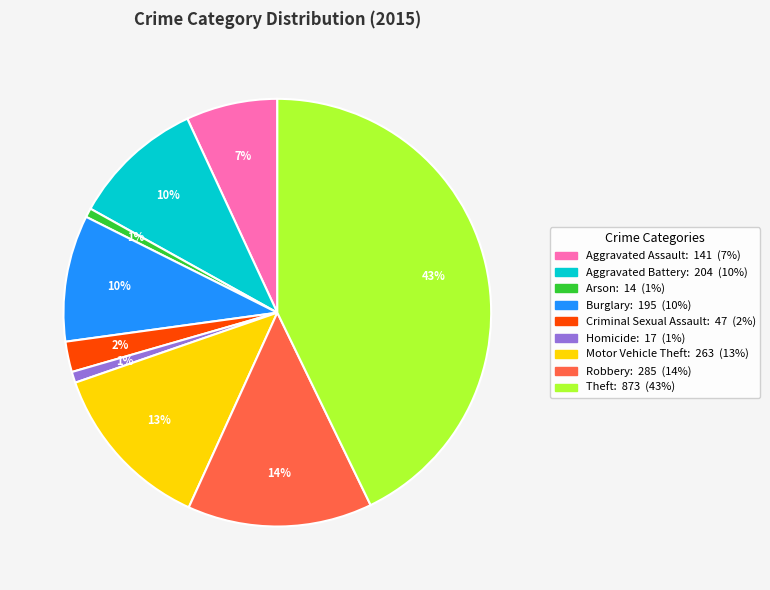

Combined, do Theft and Burglary account for over 50%?

Yes